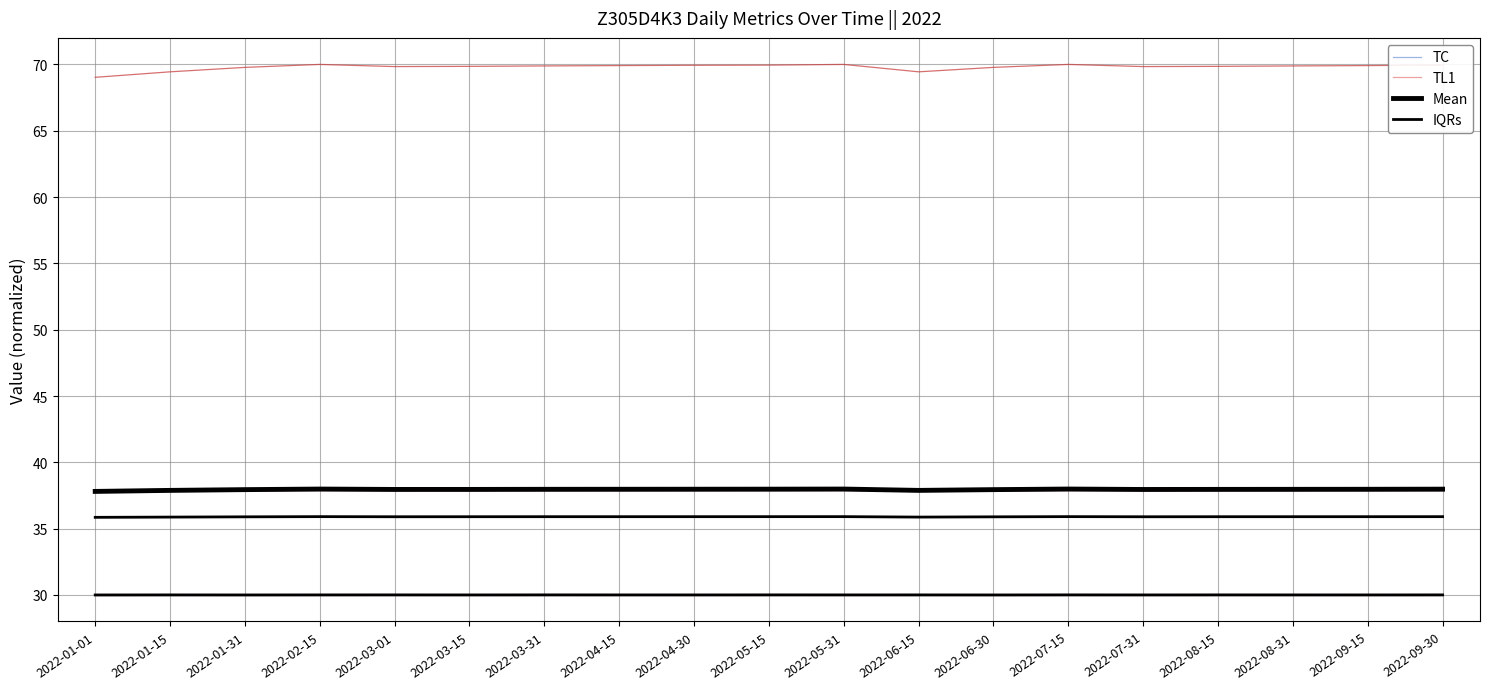

True or false: Mean has a value of 17.3 at 2022-08-15.

False